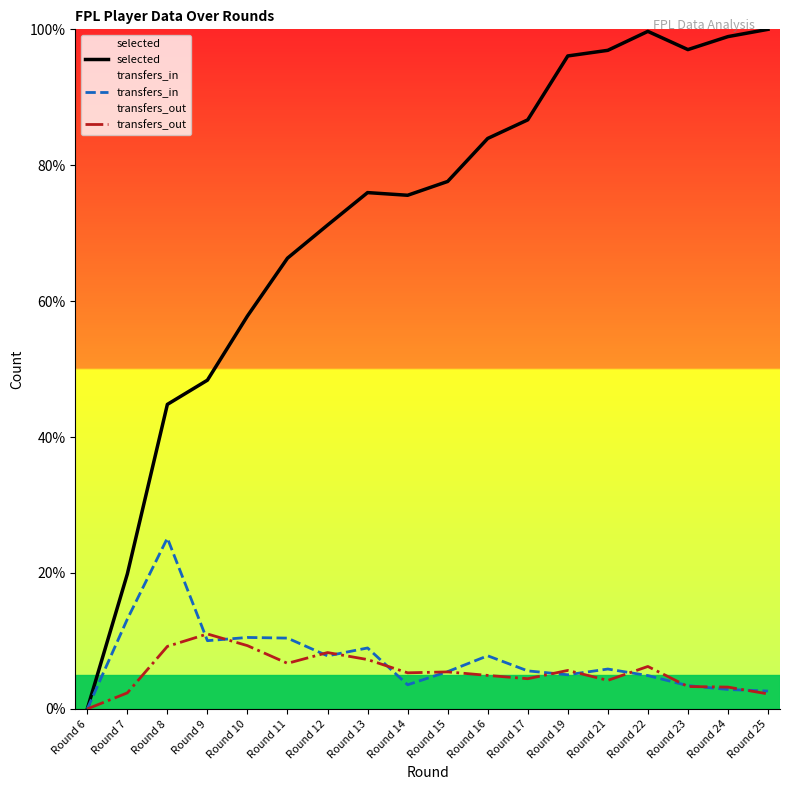

What is the value of the transfers_in point at the 16th from the left?

3.4